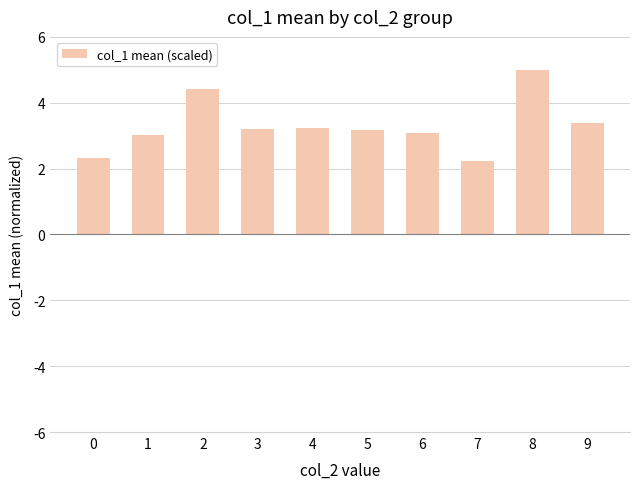

What is the change in value from 2 to 5?

-1.3